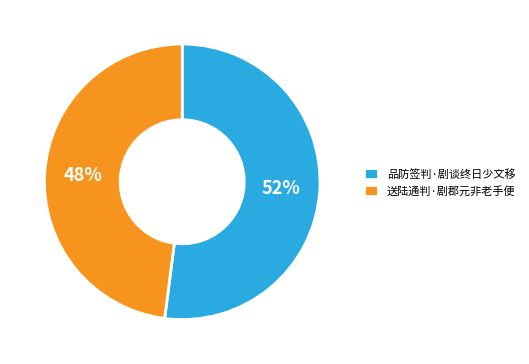

To the nearest percent, what is the average slice percentage?

50%